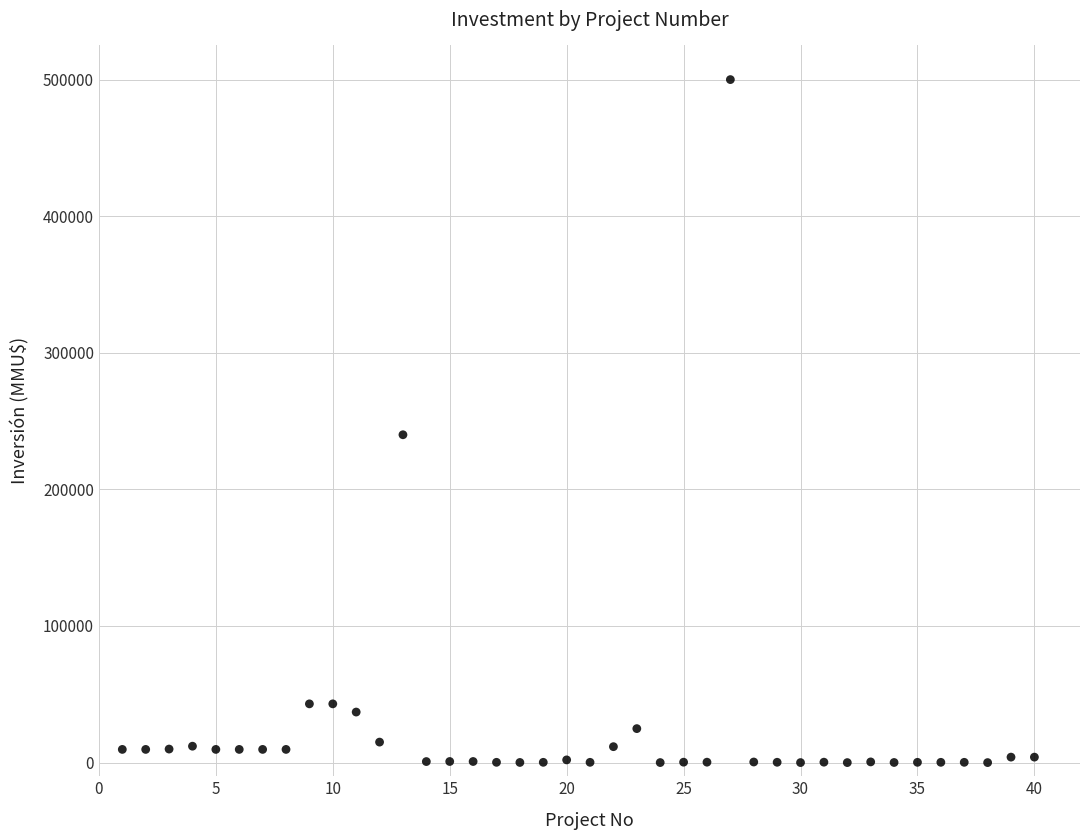

What Y value in the scatter plot is closest to 250000?

240000